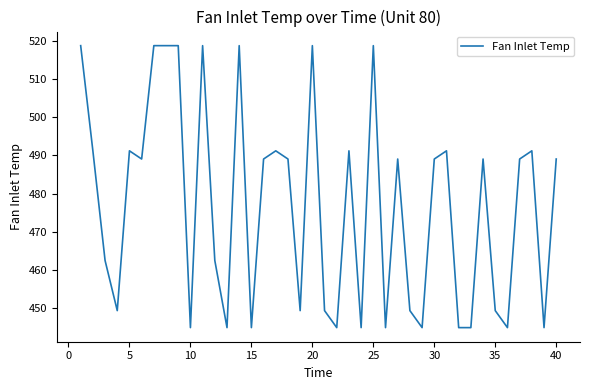

Does the chart display data point markers on the line(s)?

No